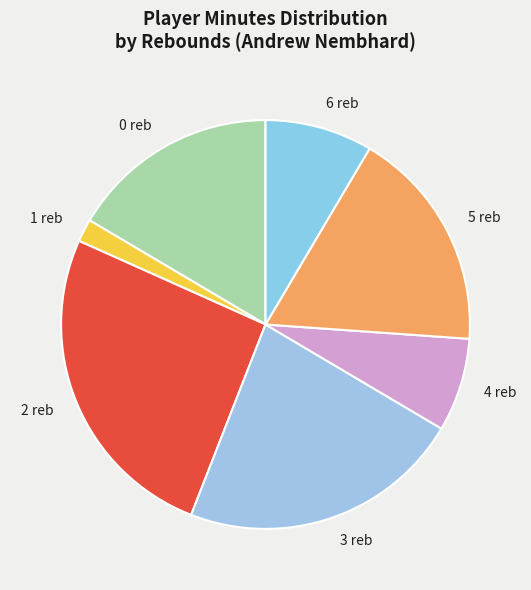

Count the number of slices in the pie.

7